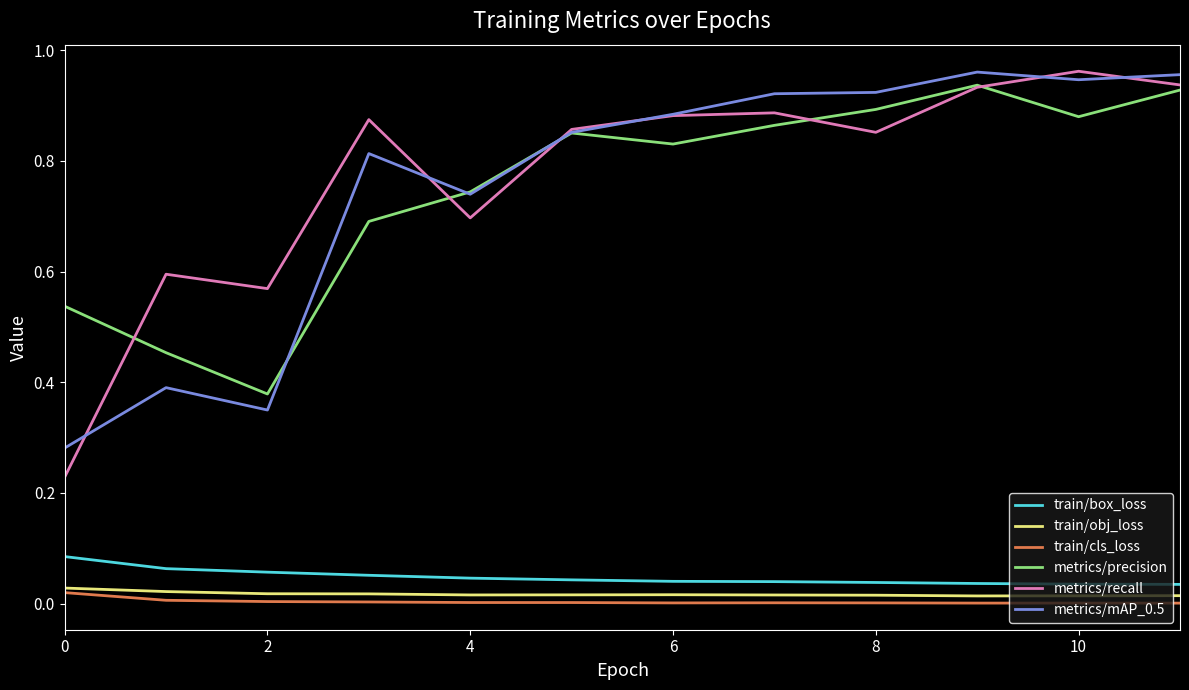

True or false: train/box_loss and metrics/mAP_0.5 cross at least once.

False